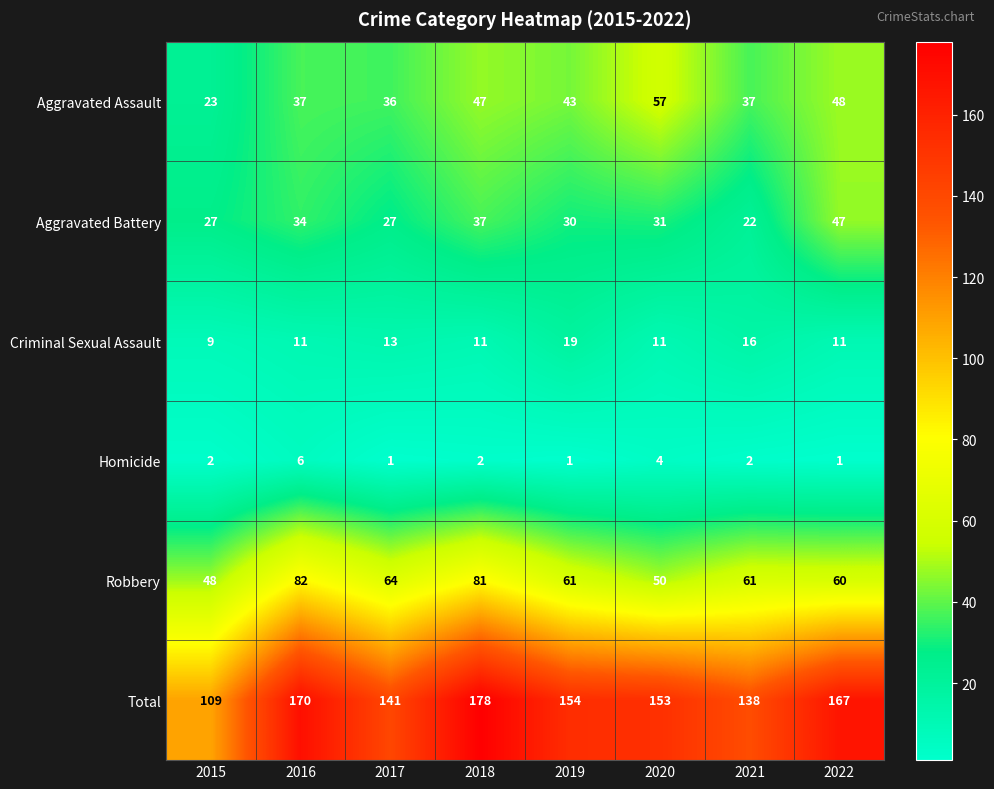

What is the average value of the Aggravated Battery series?

32